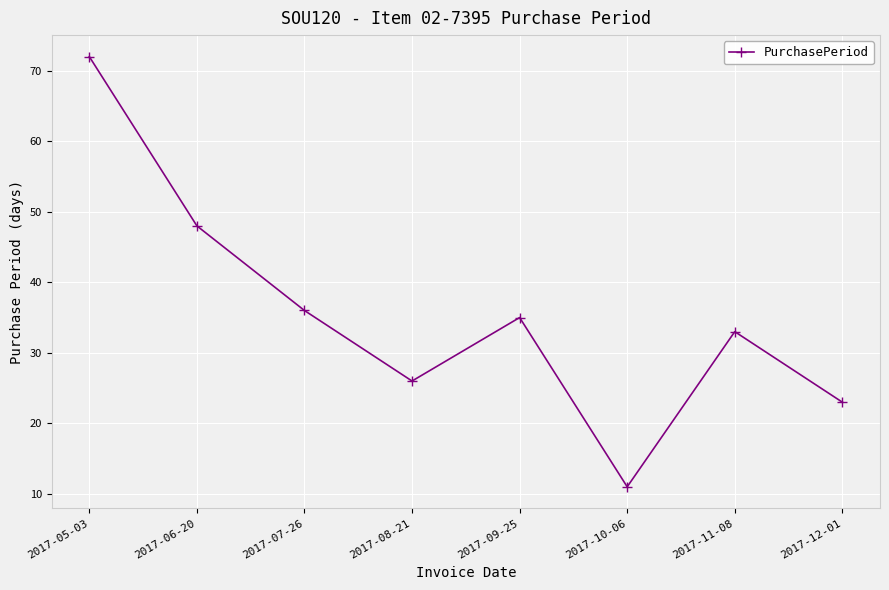

Which label corresponds to the largest value in the chart?

2017-05-03